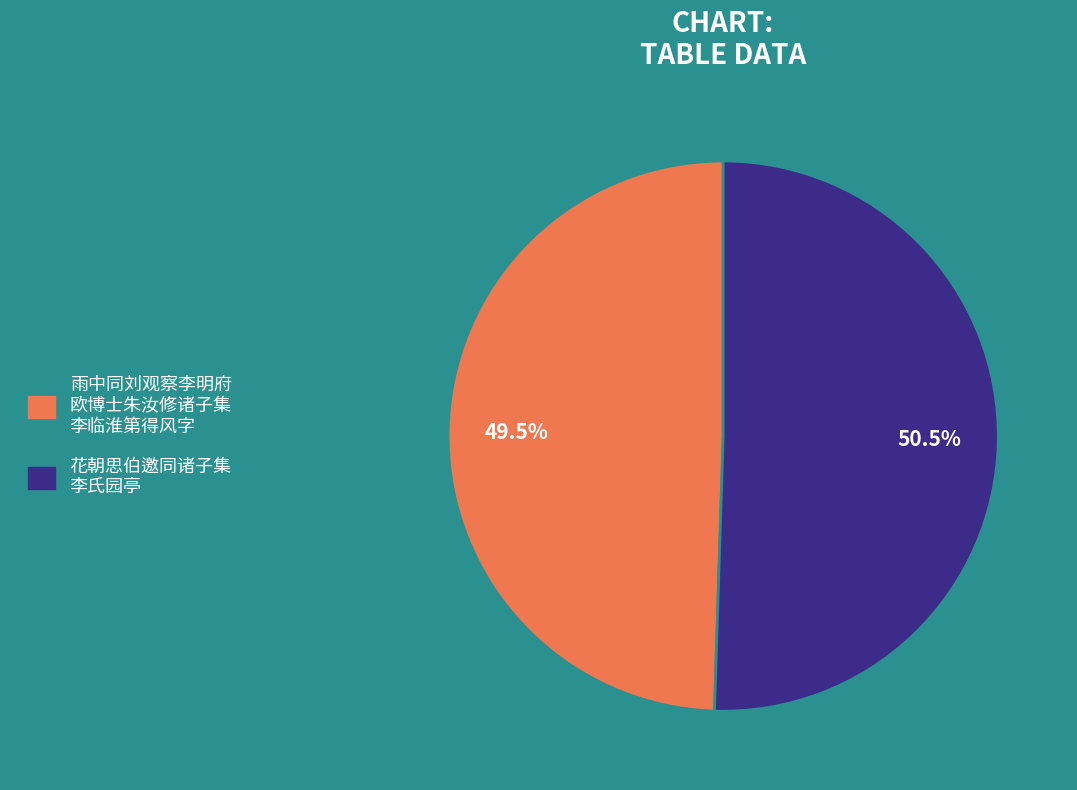

Is there any slice that represents more than half of the pie?

Yes